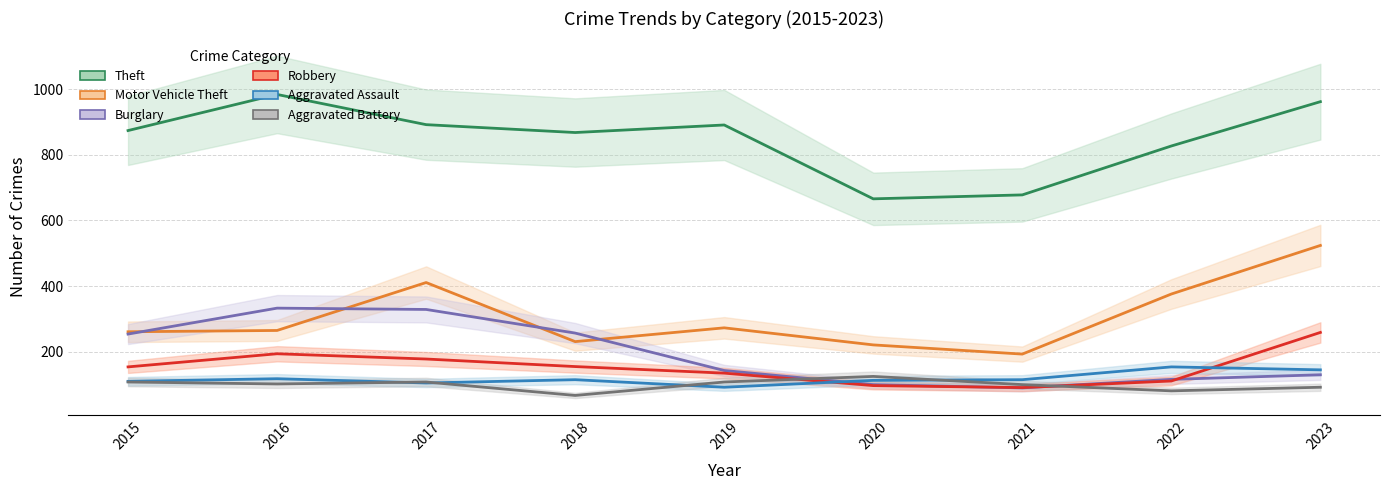

Which series has the largest range (max minus min)?

Motor Vehicle Theft